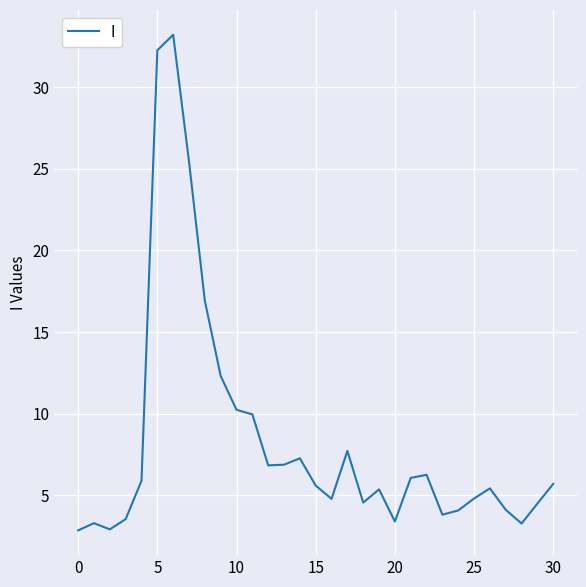

What is the greatest value displayed?

33.2